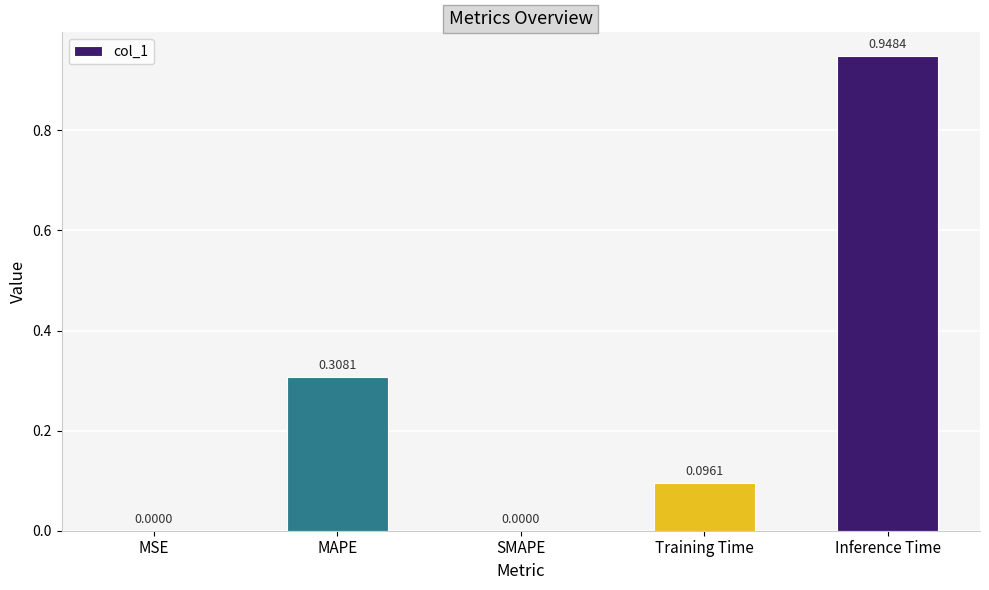

How many data points does each series have?

5